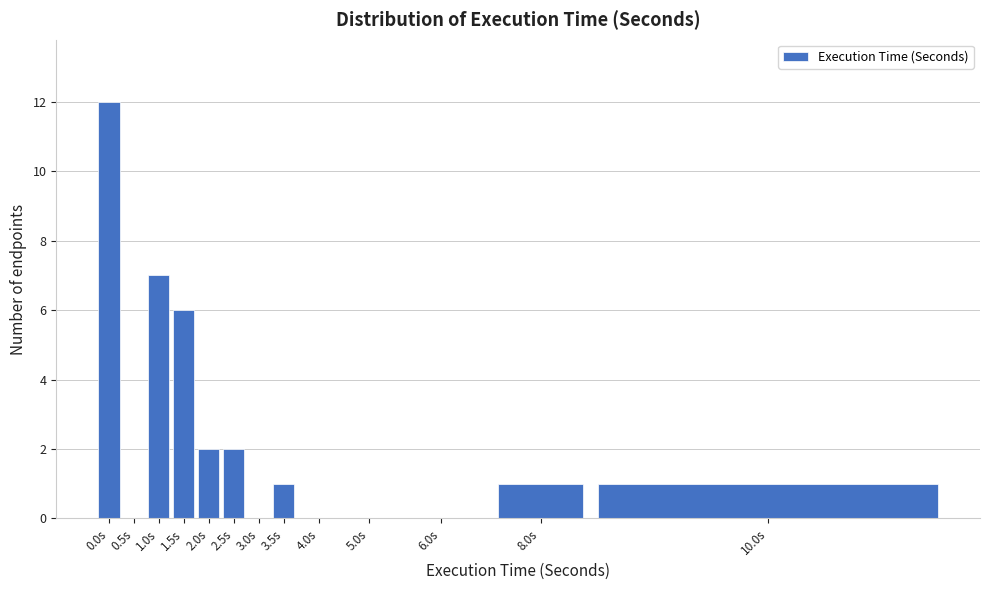

Reading left to right, list all the values displayed in this chart.

0.0s=12	0.5s=0	1.0s=7	1.5s=6	2.0s=2	2.5s=2	3.0s=0	3.5s=1	4.0s=0	5.0s=0	6.0s=0	8.0s=1	10.0s=1